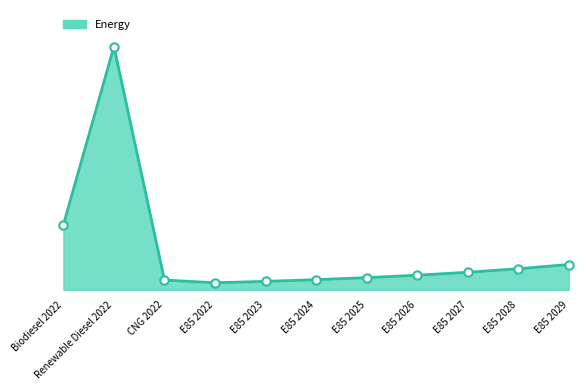

Does the chart have visible grid lines?

No